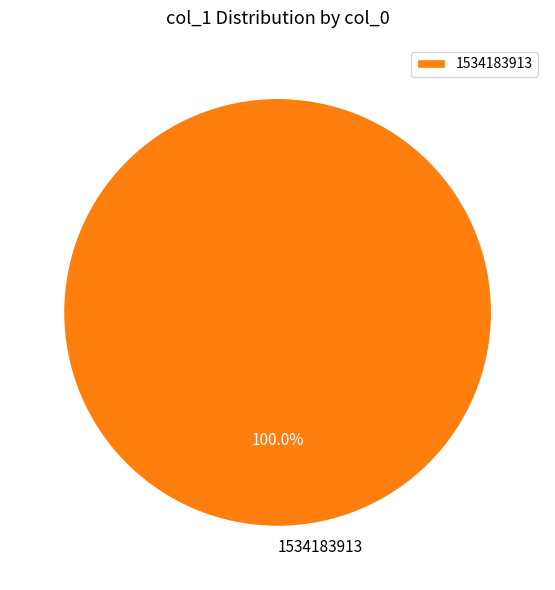

Rank the categories by value from highest to lowest.

1534183913